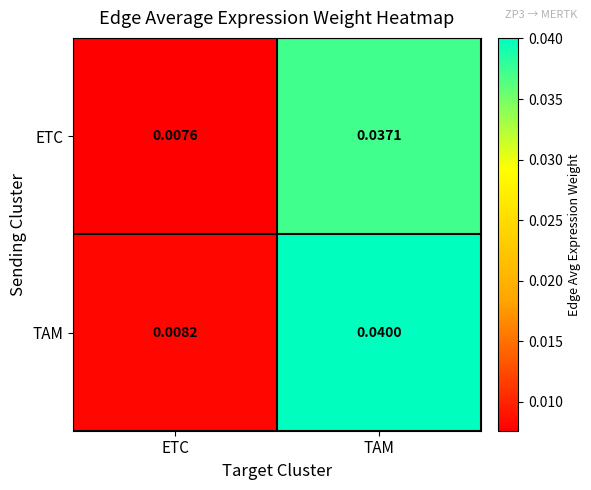

Where is TAM nearest to the value 0?

ETC